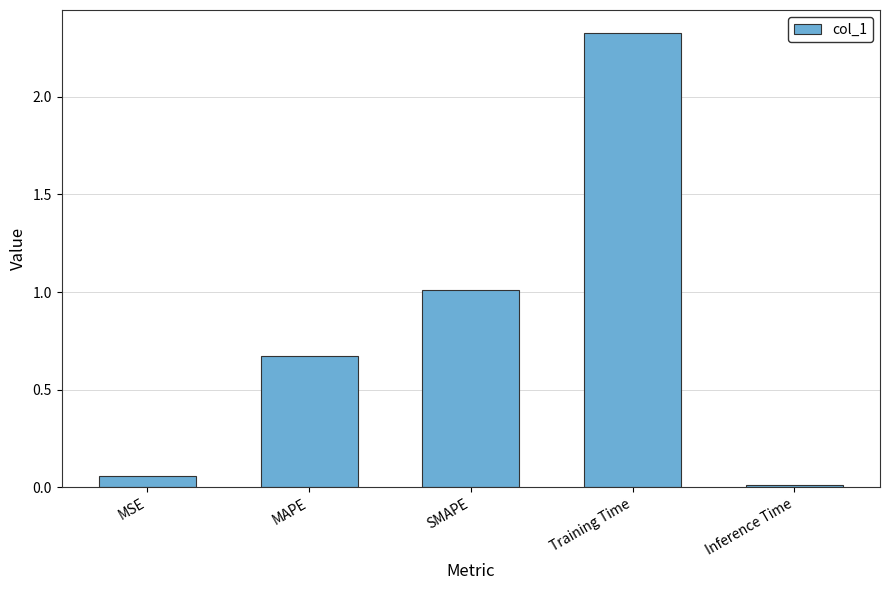

Rank the categories by value from lowest to highest.

Inference Time, MSE, MAPE, SMAPE, Training Time